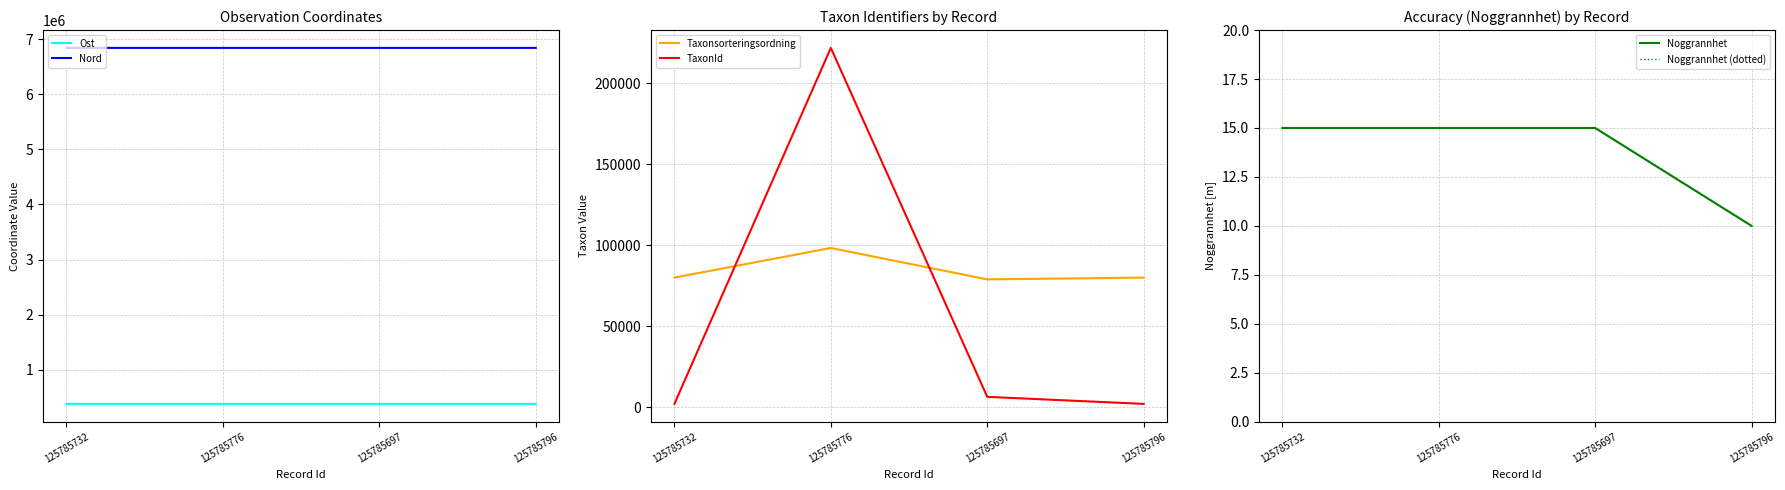

What is the sum of the Noggrannhet values at 125785697 and 125785776?

30